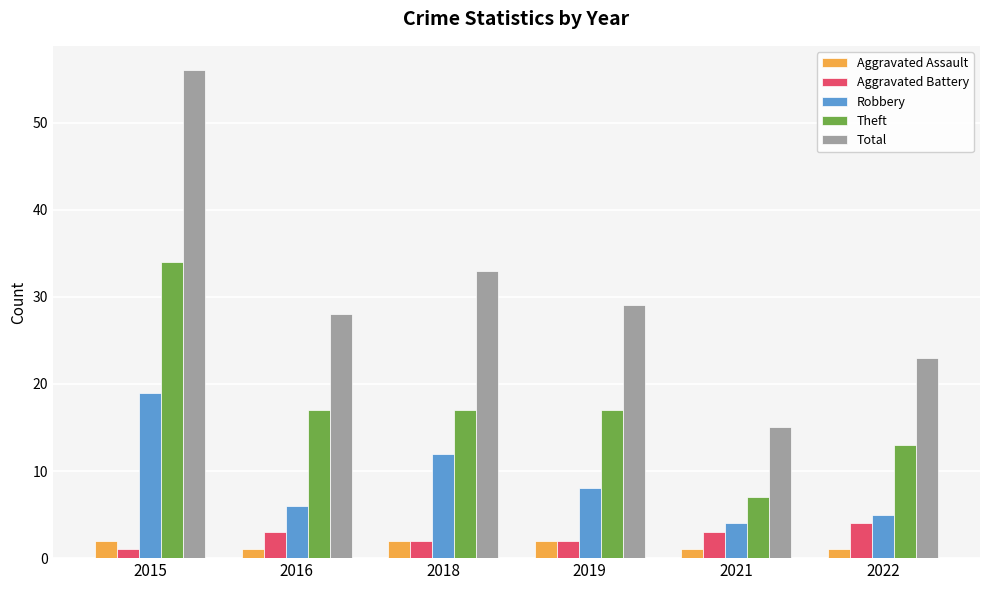

What is the sum of the Theft values at 2015 and 2018?

51